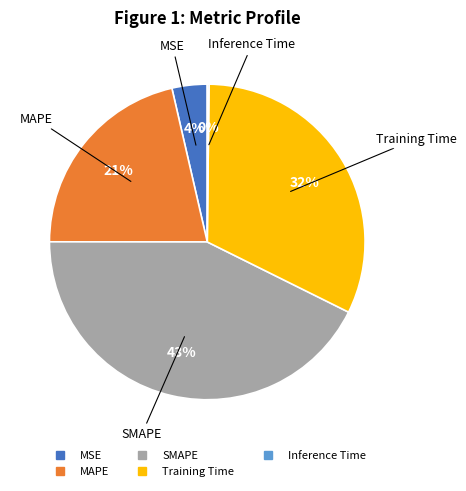

To the nearest percent, what is the average slice percentage?

20%